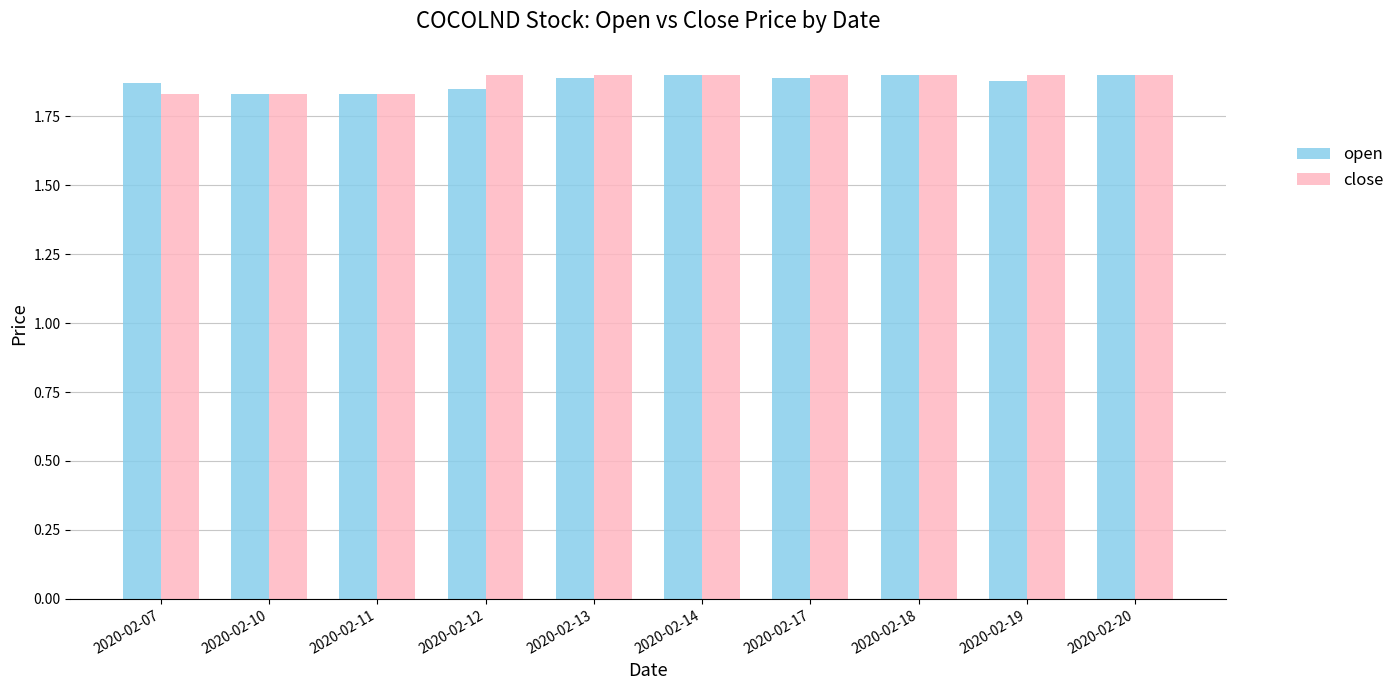

How many groups of bars are there?

10